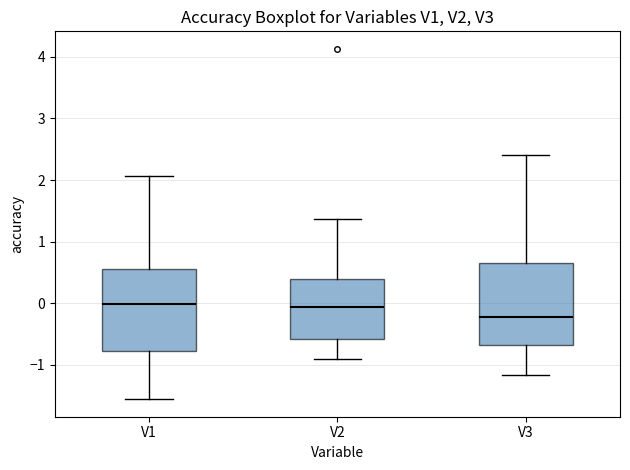

Reading left to right, read every box against the y-axis: the position of its median line, the range the box covers, and the ends of its whiskers. The values are not printed on the chart, so give them approximately, as read against the axis.

V1: median 0.0, box -0.8 to 0.6, whiskers -1.6 to 2.1
V2: median -0.1, box -0.6 to 0.4, whiskers -0.9 to 1.4
V3: median -0.2, box -0.7 to 0.7, whiskers -1.2 to 2.4